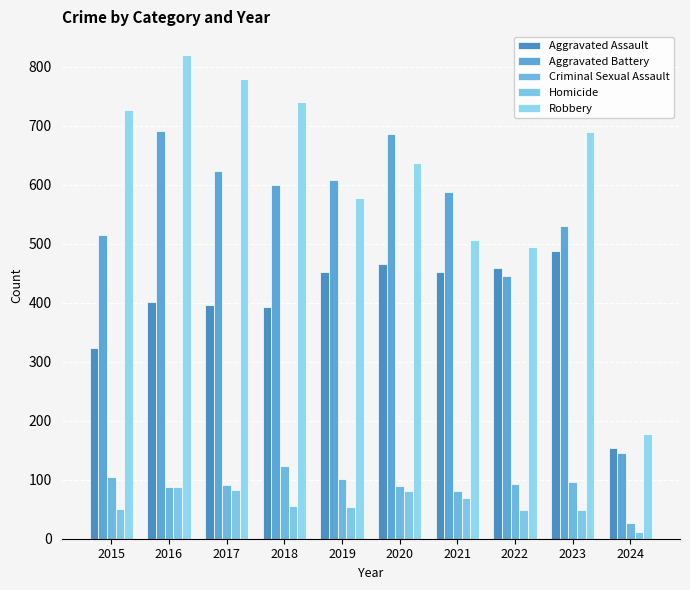

Is it true that Homicide equals 18 at 2022?

False